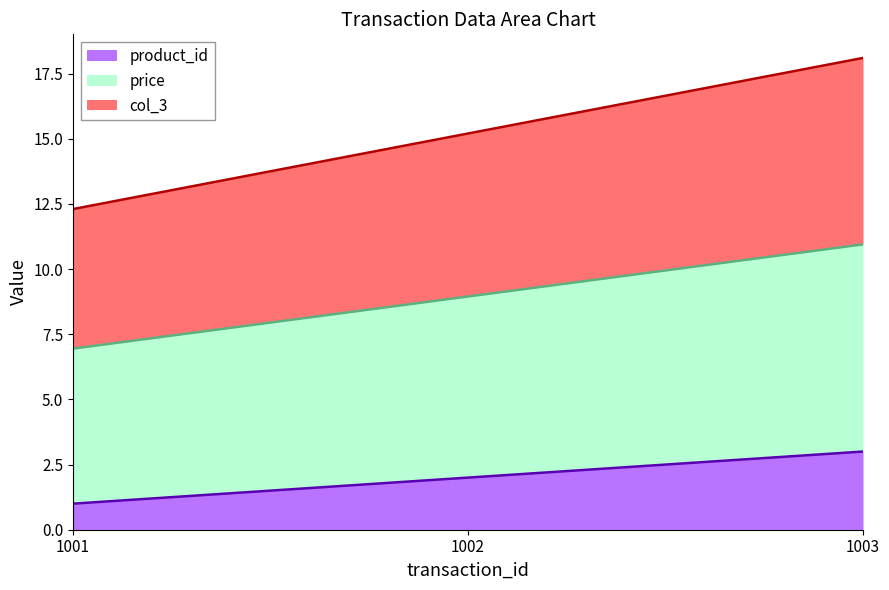

List the labels in order of product_id value, largest first.

1003, 1002, 1001